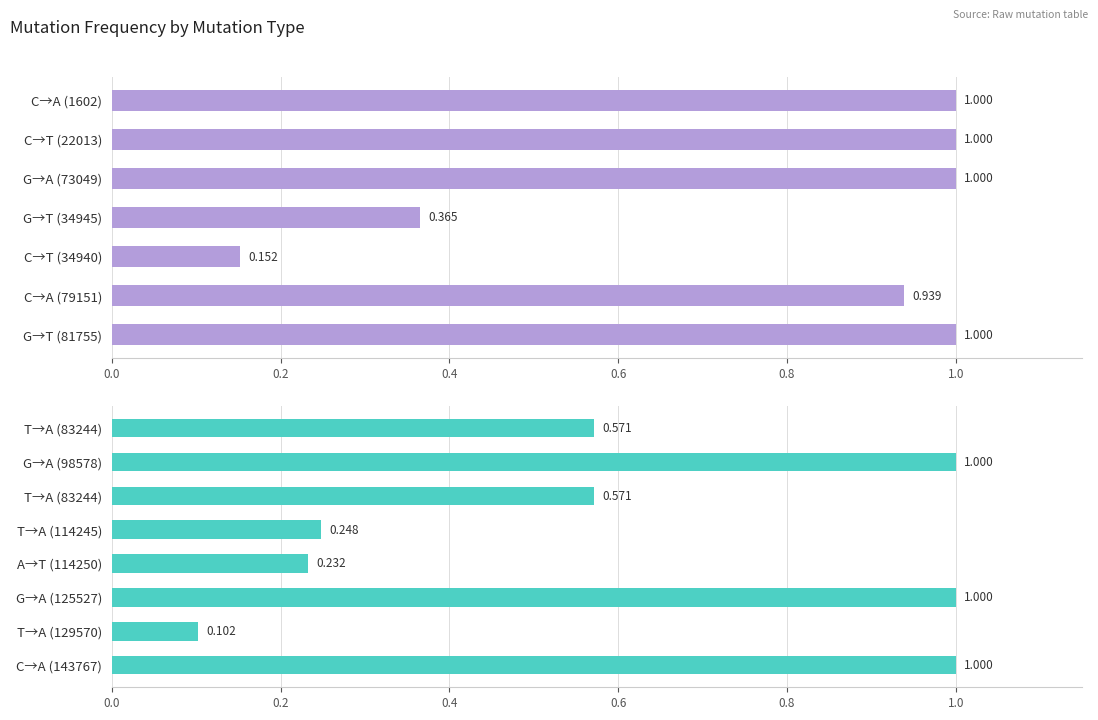

Count the number of categories in the chart.

15